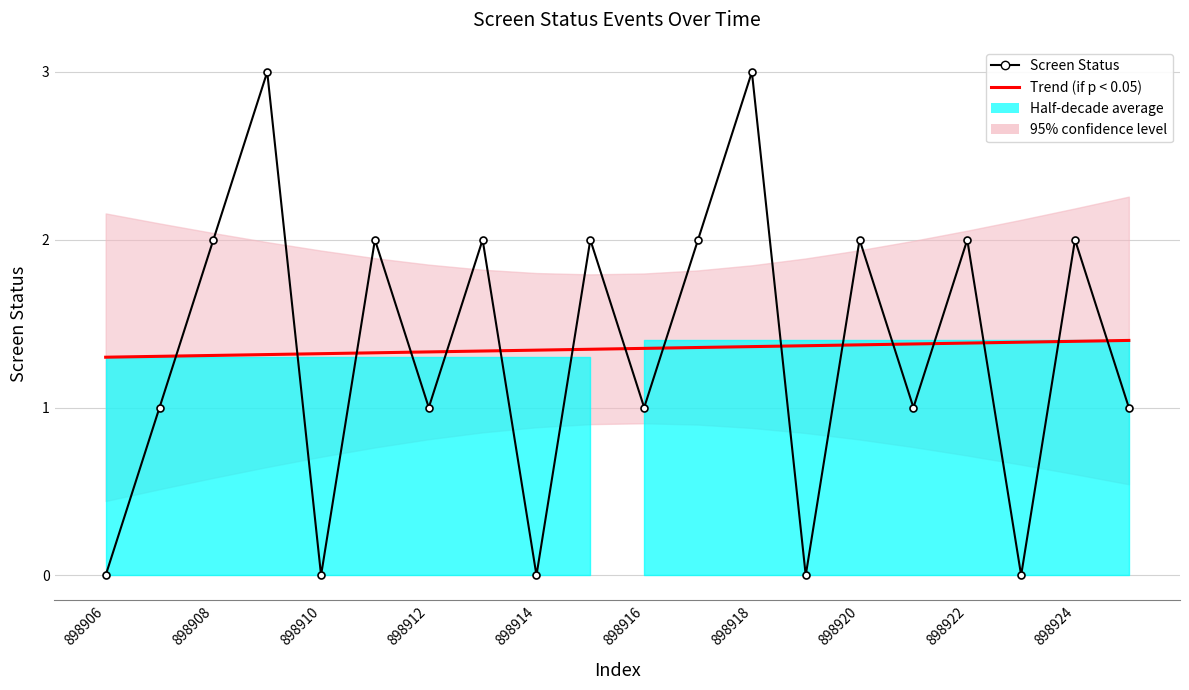

Which series ends up on top after the final intersection of Screen Status and Trend (if p < 0.05)?

Trend (if p < 0.05)